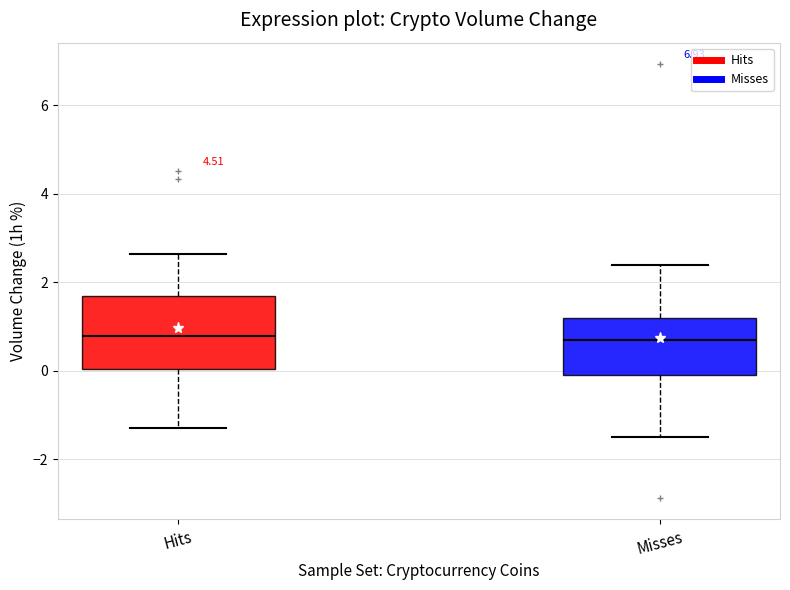

Reading left to right, read every box against the y-axis: the position of its median line, the range the box covers, and the ends of its whiskers. The values are not printed on the chart, so give them approximately, as read against the axis.

Hits: median 0.8, box 0.0 to 1.6, whiskers -1.2 to 2.6
Misses: median 0.8, box 0.0 to 1.2, whiskers -1.4 to 2.4